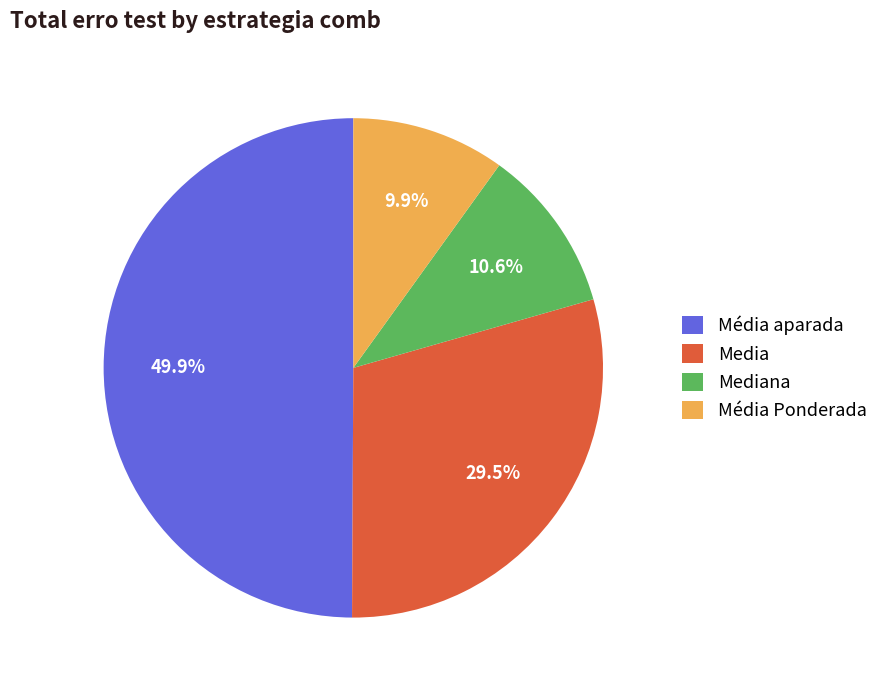

To the nearest percent, what percentage of the pie is Média aparada?

50%